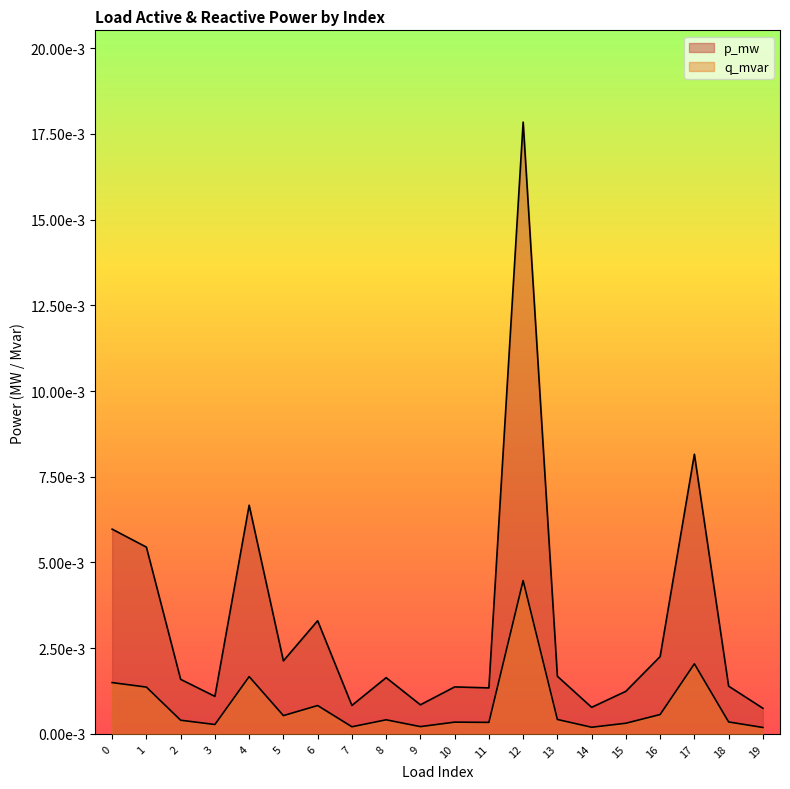

List the labels in order of p_mw value, smallest first.

19, 14, 7, 9, 3, 15, 11, 10, 18, 2, 8, 13, 5, 16, 6, 1, 0, 4, 17, 12